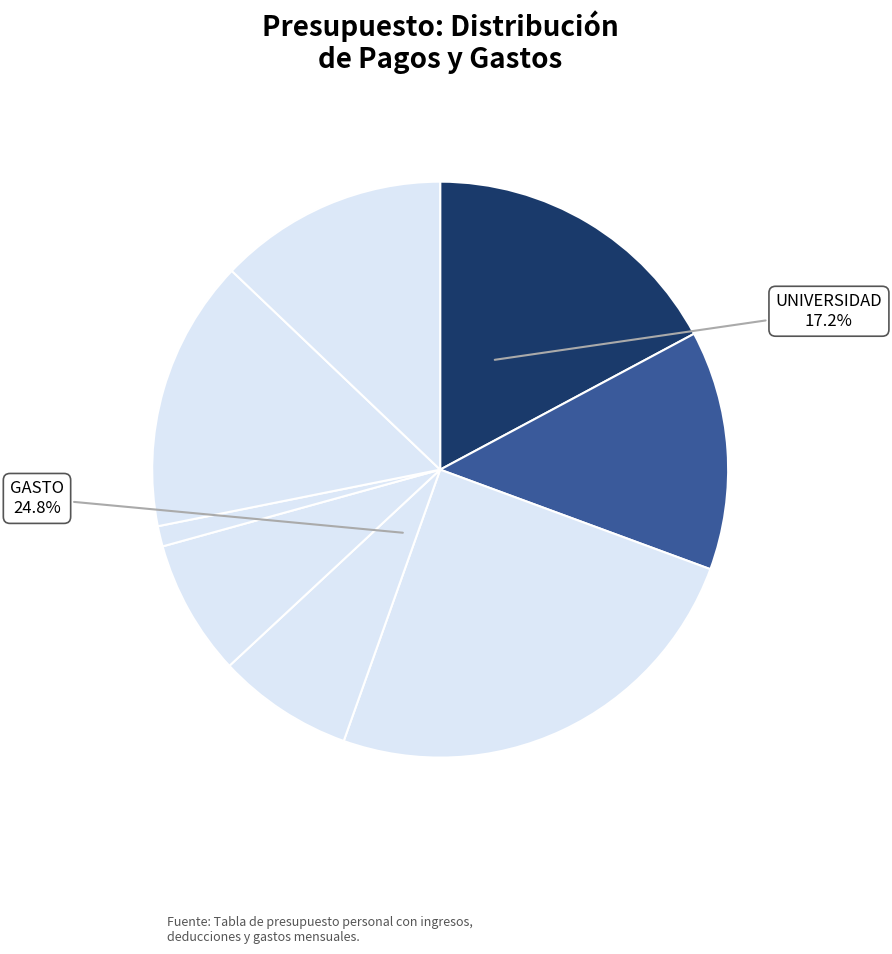

What percentage is the SAB/DOM slice, to the nearest percent?

8%